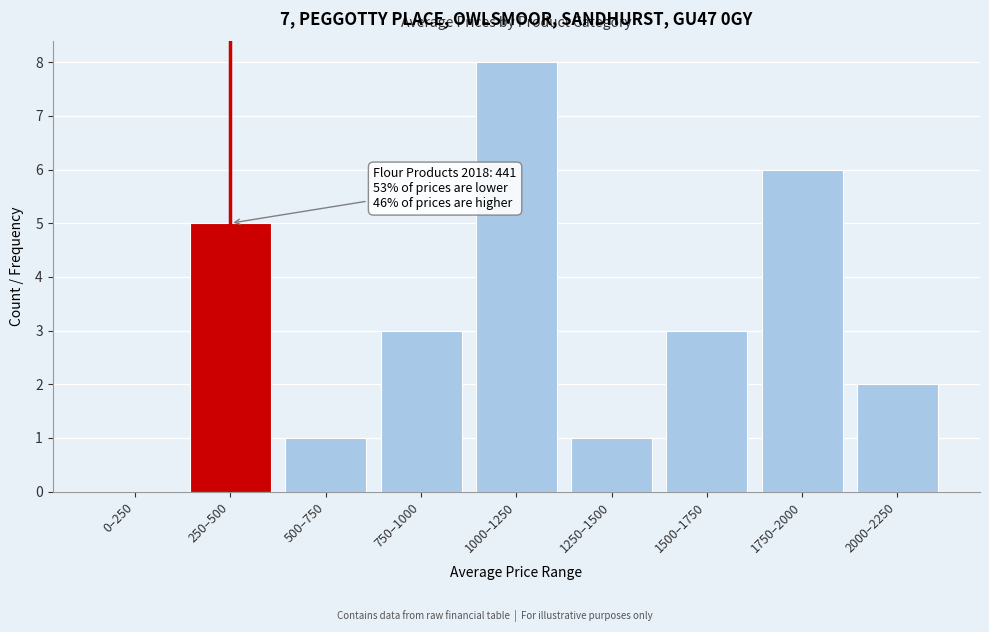

Reading right to left, transcribe all the data shown in this chart.

2000–2250=2	1750–2000=6	1500–1750=3	1250–1500=1	1000–1250=8	750–1000=3	500–750=1	250–500=5	0–250=0